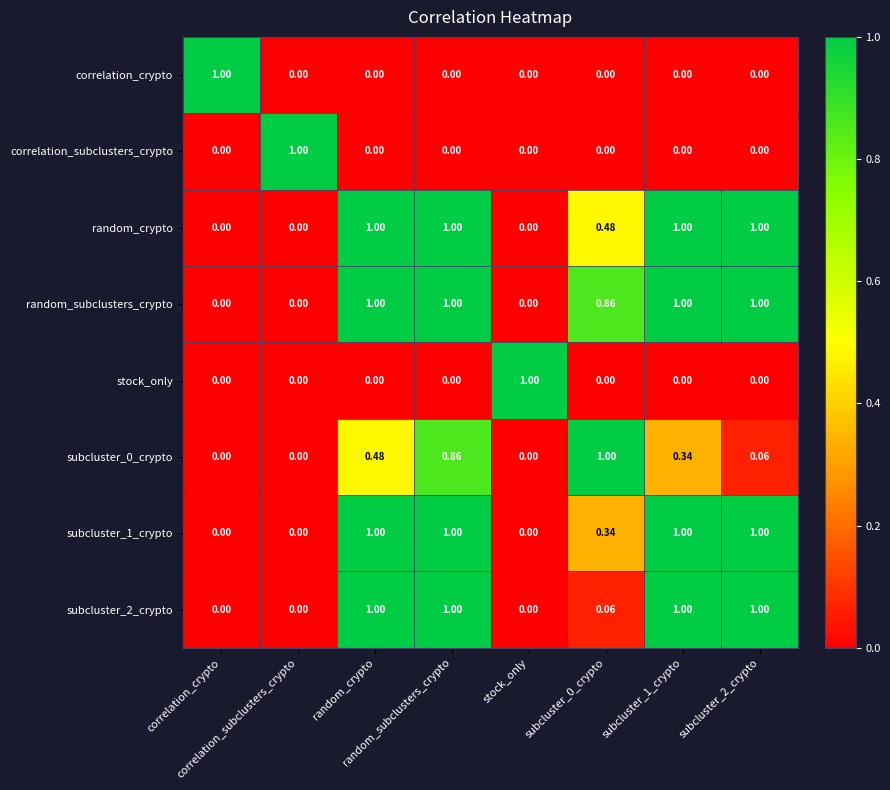

What is the spread (max minus min) of values at subcluster_1_crypto?

1.0